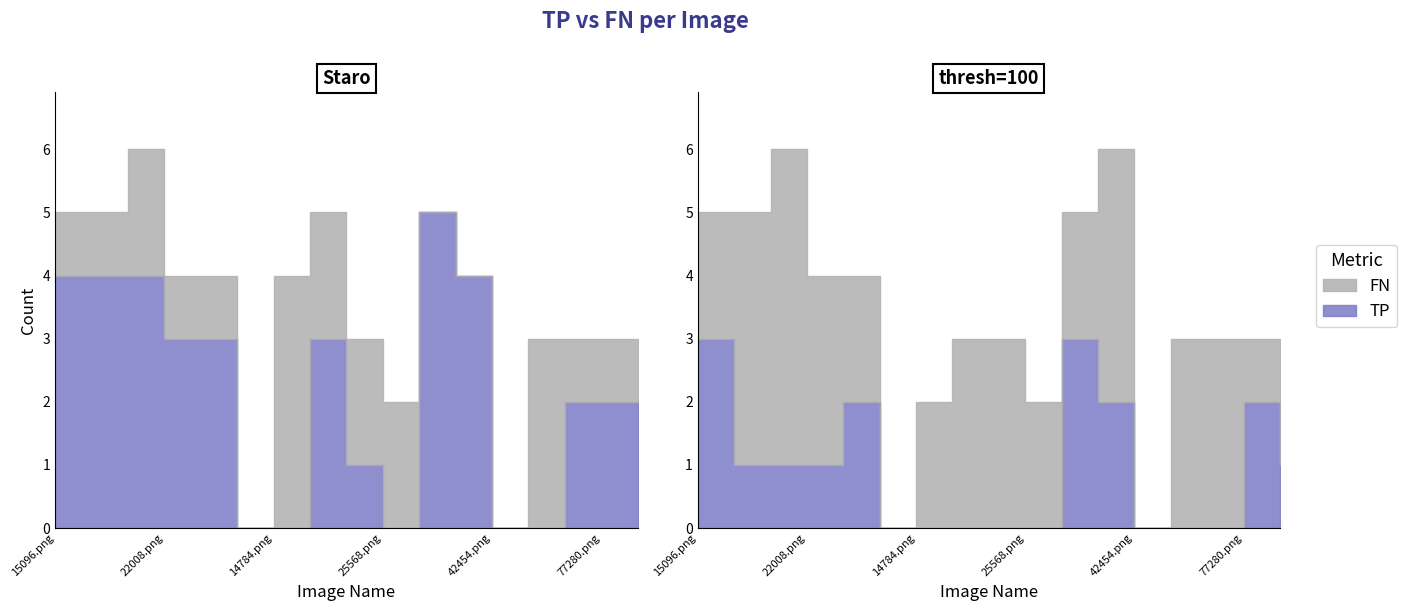

What is the label of the 15th point from the right?

37596.png